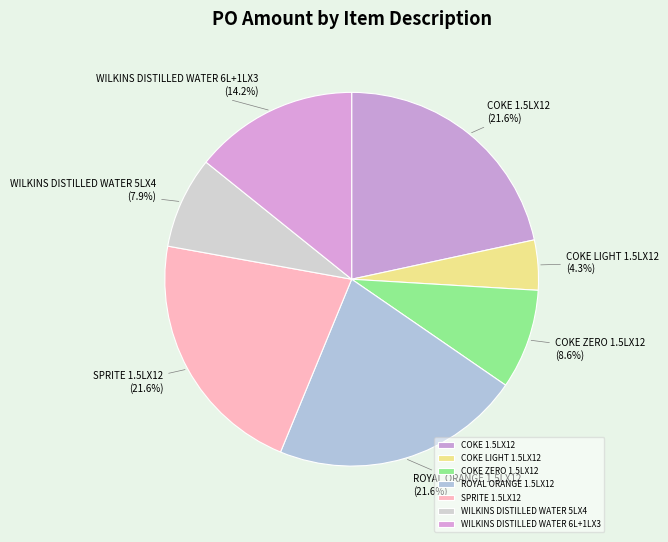

Which has a higher value, WILKINS DISTILLED WATER 5LX4 or COKE LIGHT 1.5LX12?

WILKINS DISTILLED WATER 5LX4